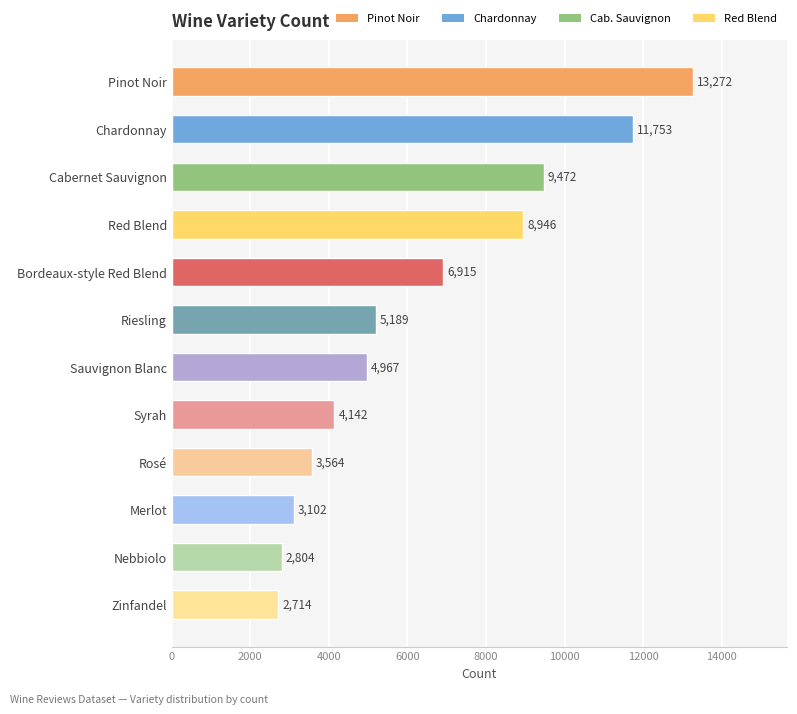

What is the average value?

6403